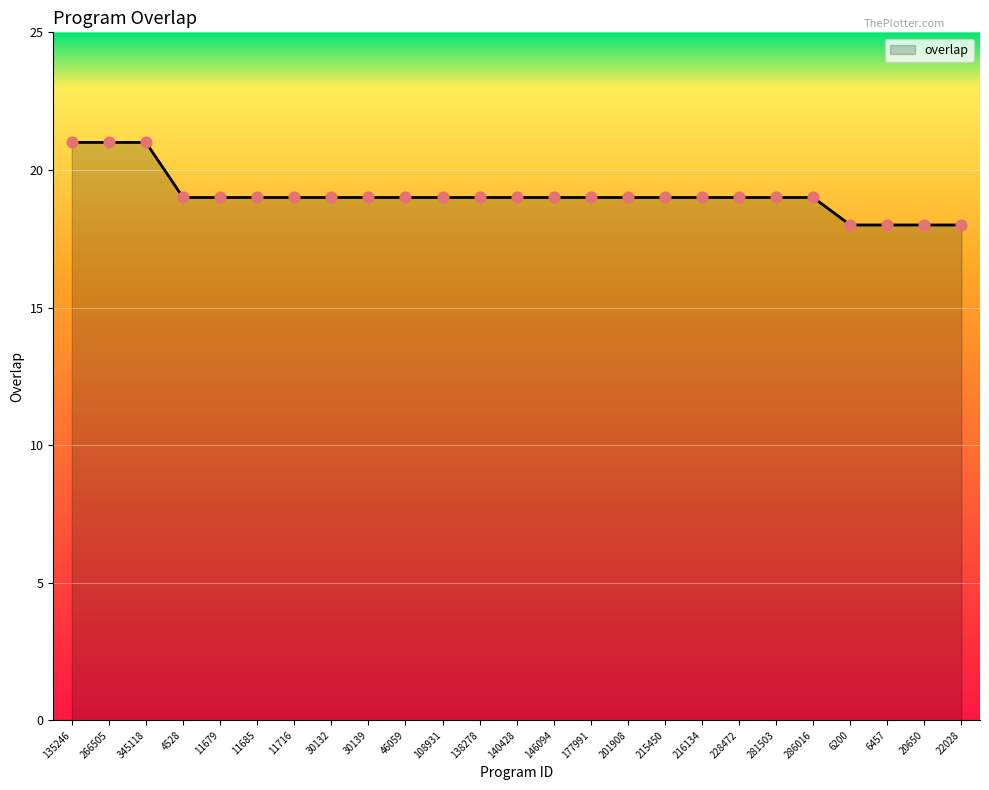

Approximately how many times larger is the value at 146094 compared to 108931?

1.0